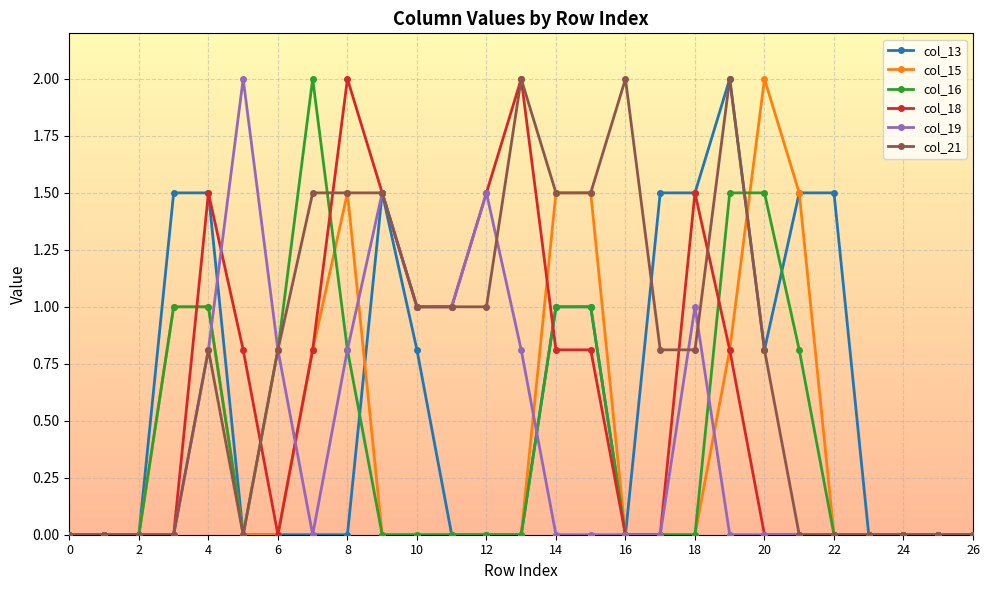

What is the value of the col_18 point at the 6th from the left?

0.8